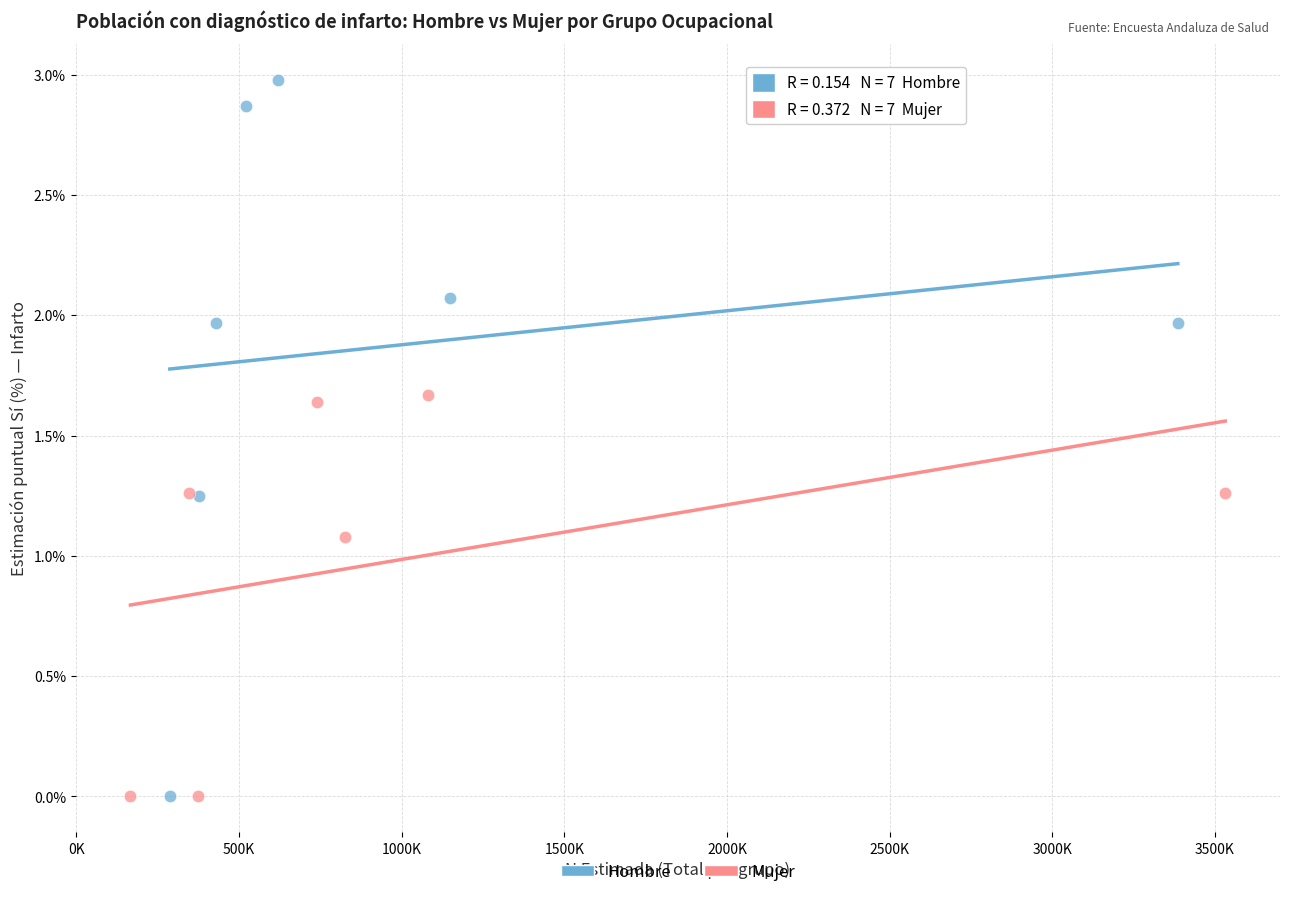

Which series contains the highest Y value?

Hombre